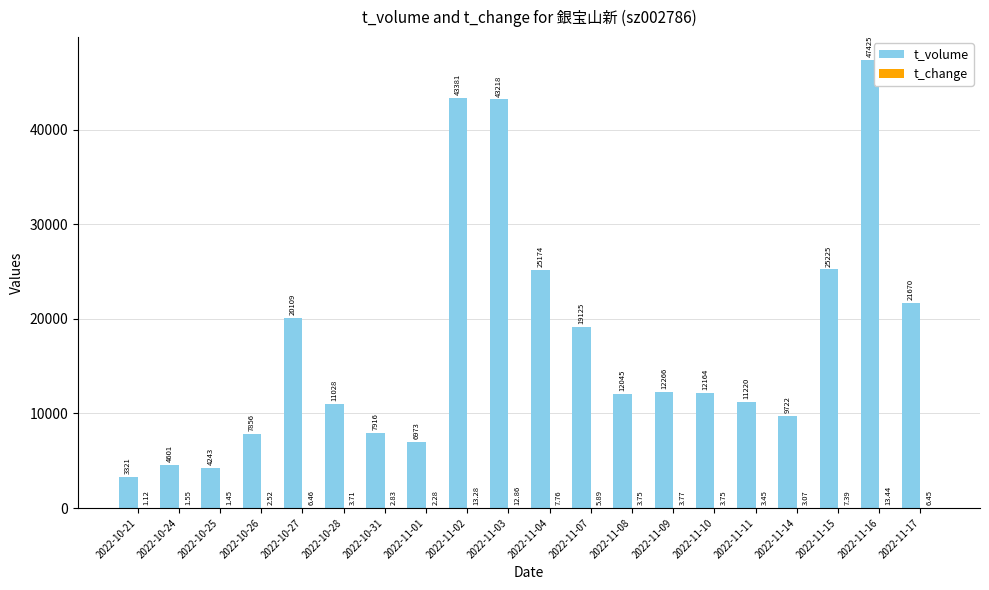

How many data points does each series have?

20